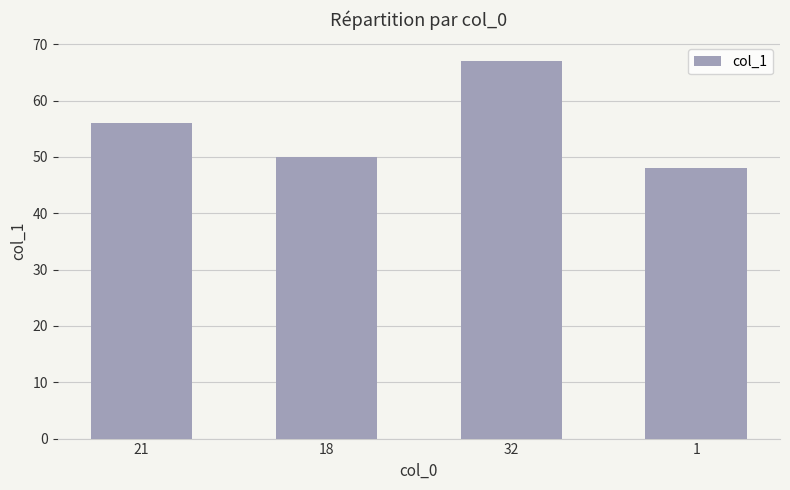

Reading left to right, list all the values displayed in this chart.

21=56	18=50	32=67	1=48